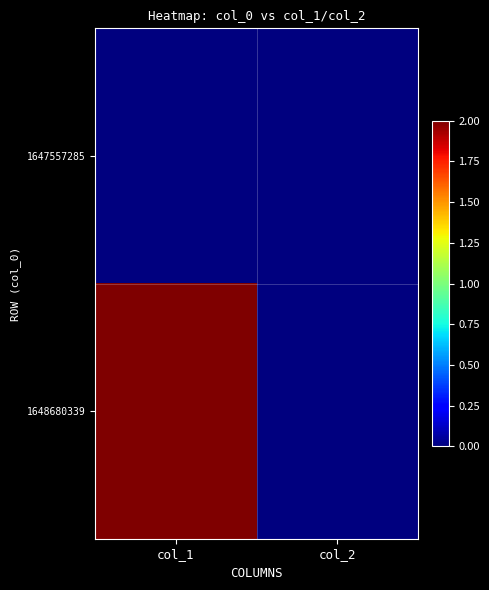

Which series has the largest total across all categories?

1648680339